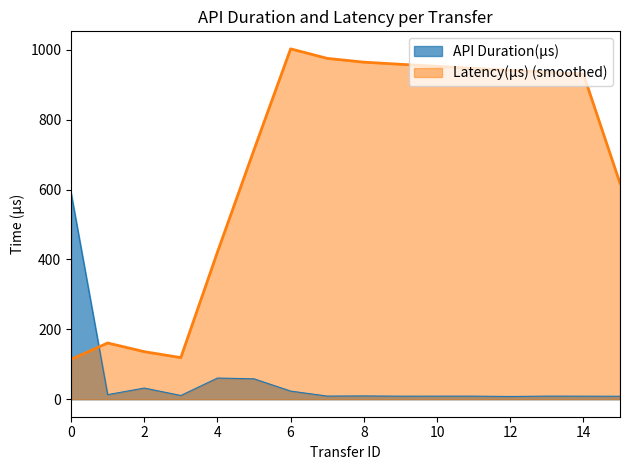

What is the difference between the values at 14 and 0?

582.0